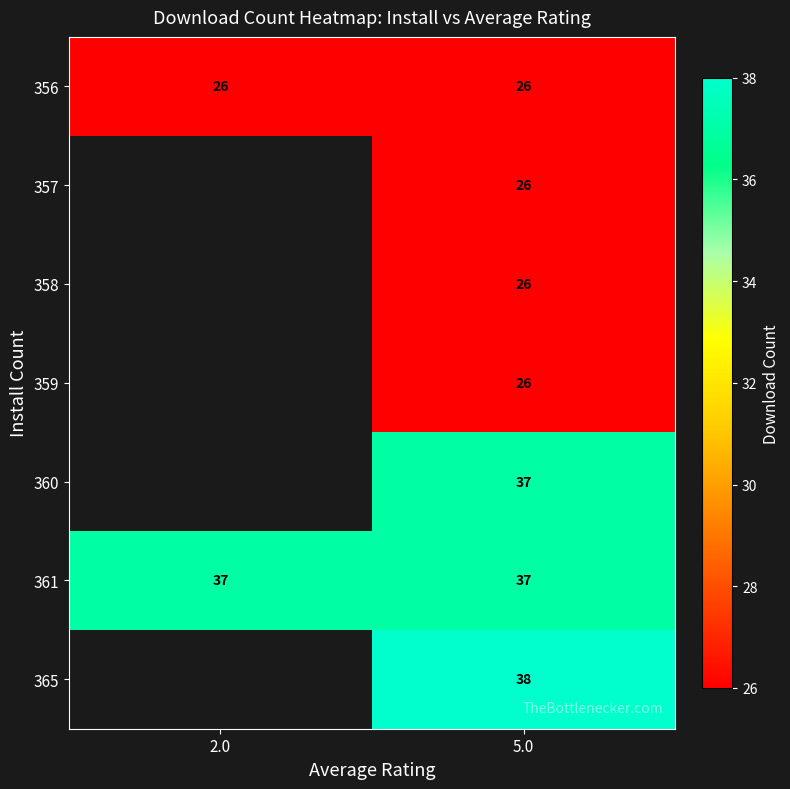

How many distinct data groups are displayed?

7